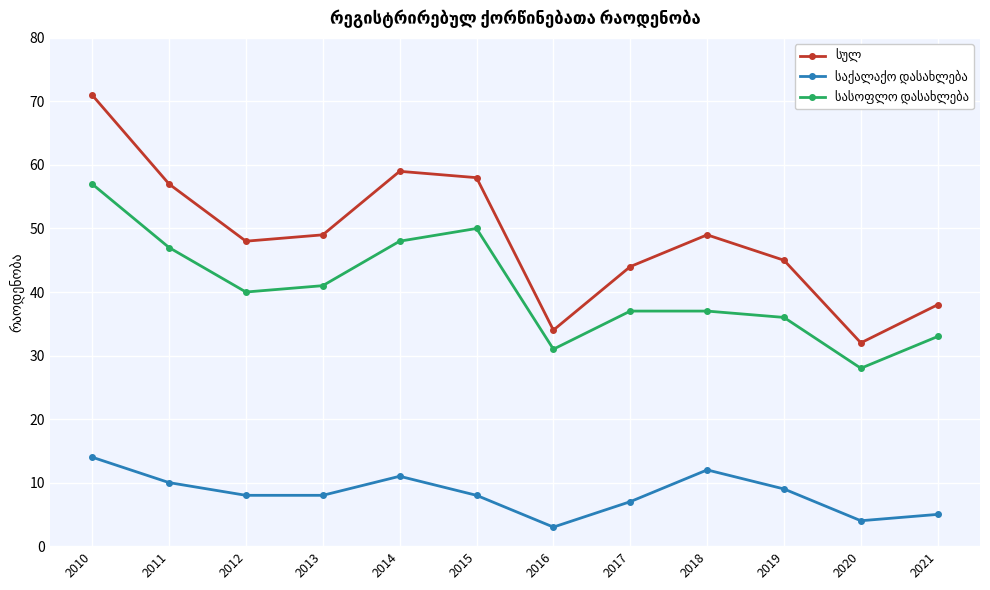

At which category does the chart reach its peak across all series?

2010